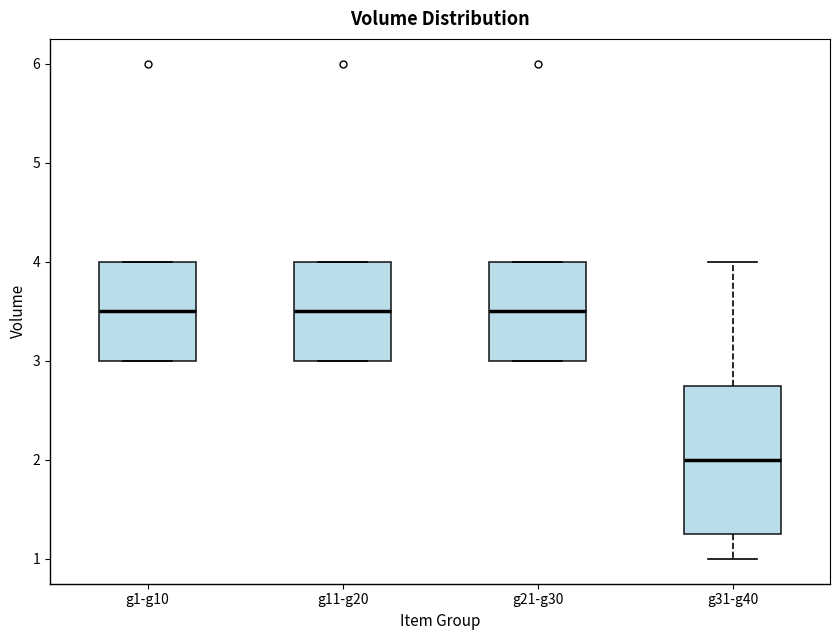

Reading left to right, read every box against the y-axis: the position of its median line, the range the box covers, and the ends of its whiskers. The values are not printed on the chart, so give them approximately, as read against the axis.

g1-g10: median 3.5, box 3.0 to 4.0, whiskers 3.0 to 4.0
g11-g20: median 3.5, box 3.0 to 4.0, whiskers 3.0 to 4.0
g21-g30: median 3.5, box 3.0 to 4.0, whiskers 3.0 to 4.0
g31-g40: median 2.0, box 1.3 to 2.8, whiskers 1.0 to 4.0